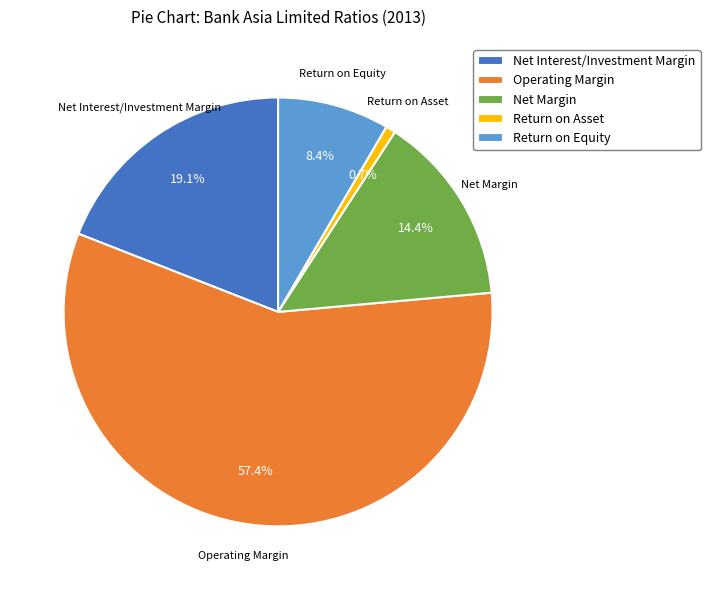

Rank the categories by value from lowest to highest.

Return on Asset, Return on Equity, Net Margin, Net Interest/Investment Margin, Operating Margin